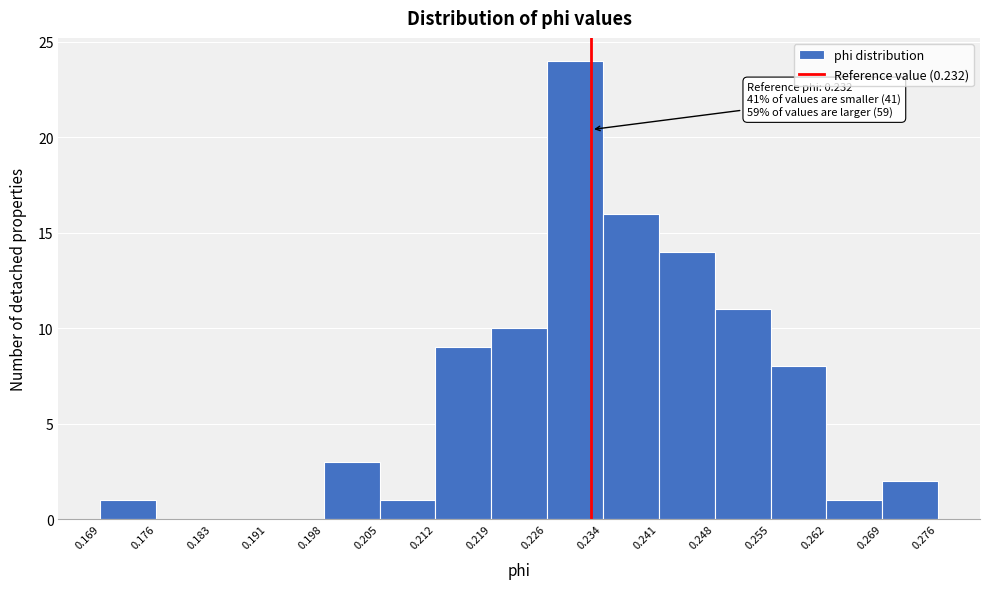

Over which range of the x-axis is the bar tallest?

0.226 to 0.234